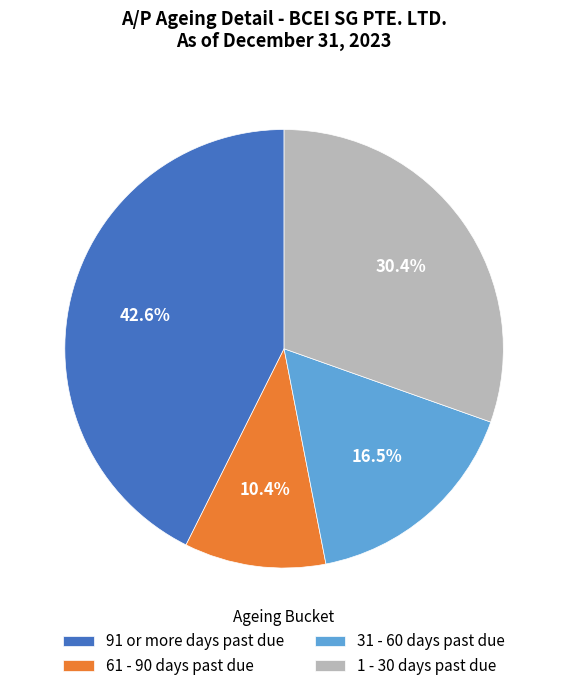

Is there a majority slice in this chart?

No